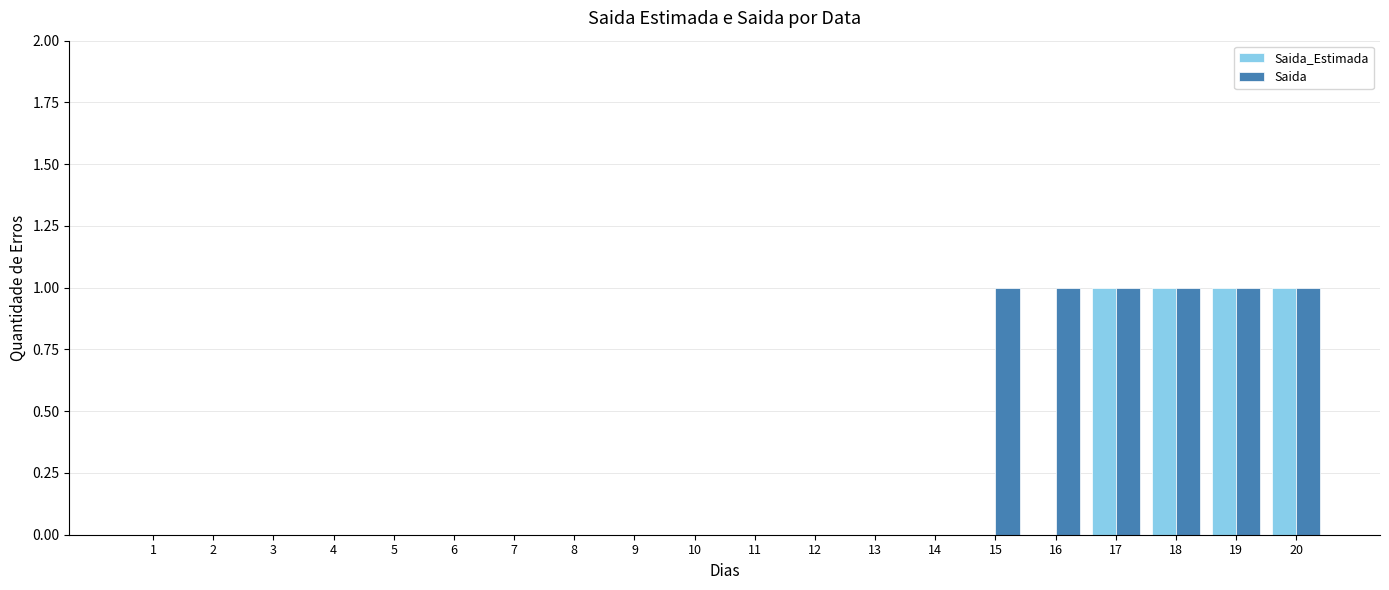

Is it true that Saida equals 1 at 19?

True